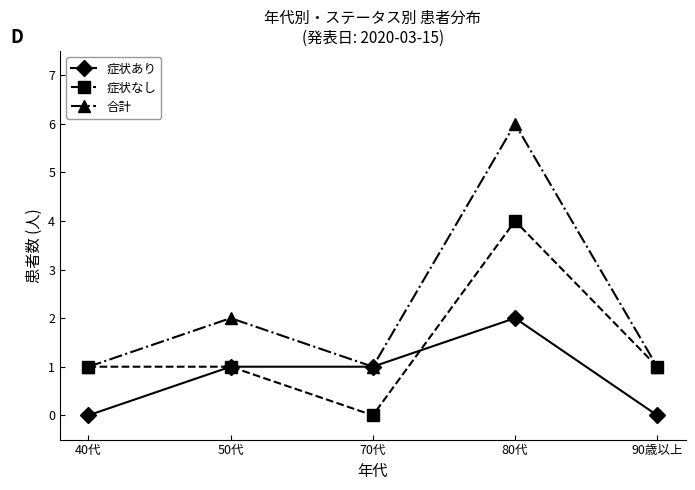

Is the value of 症状なし at 40代 greater than the value of 合計 at 80代?

No